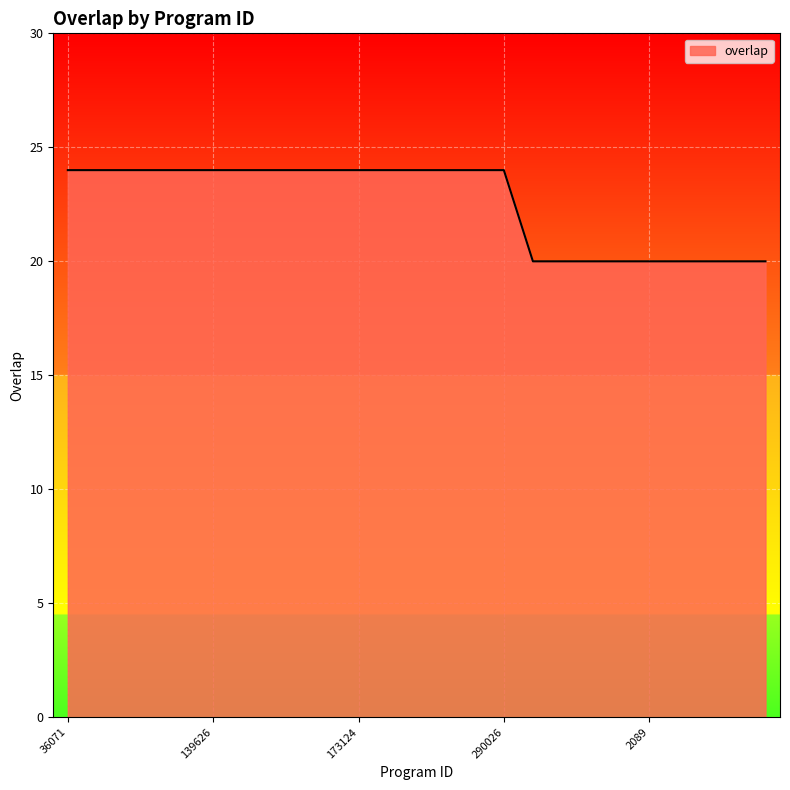

What is the minimum value shown in the chart?

20